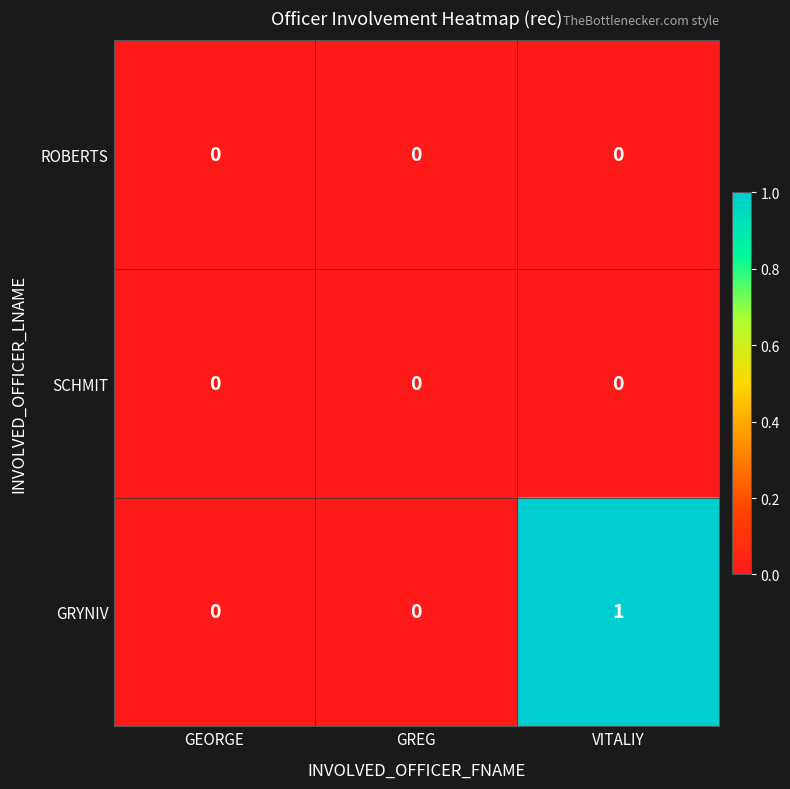

At which category is the sum across all series the highest?

VITALIY